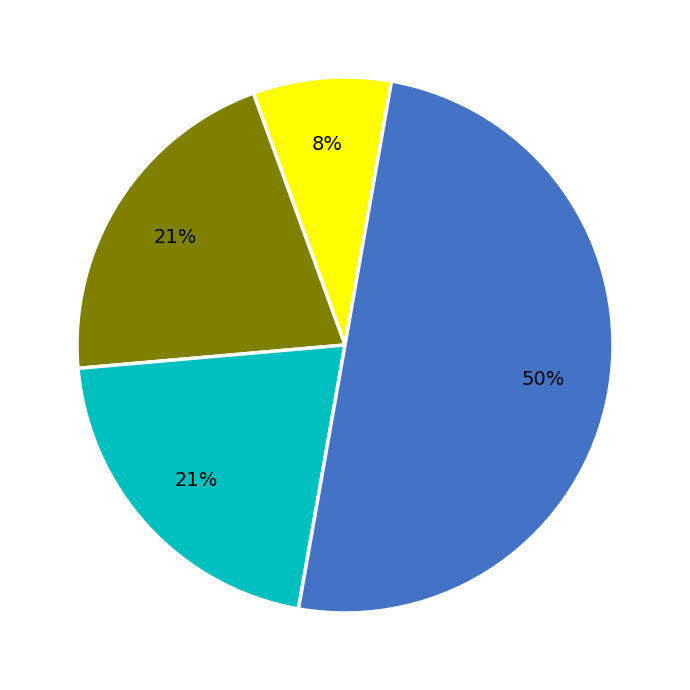

To the nearest percent, what is the average slice percentage?

25%